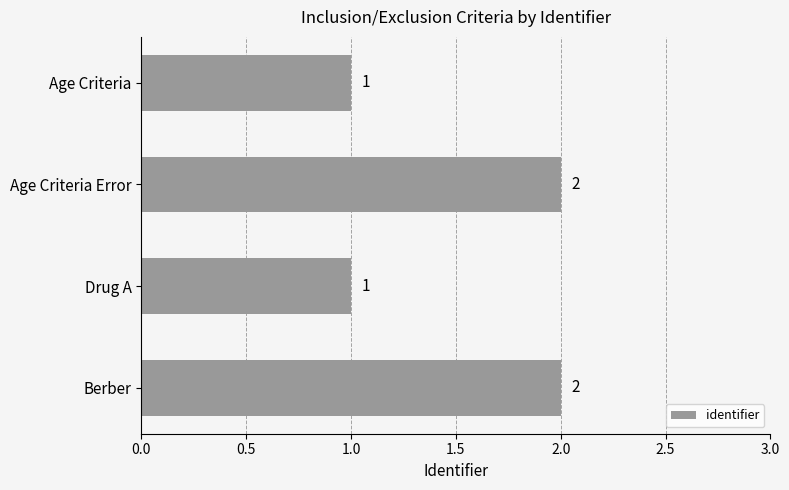

What is the value of the 2nd bar from the top?

2